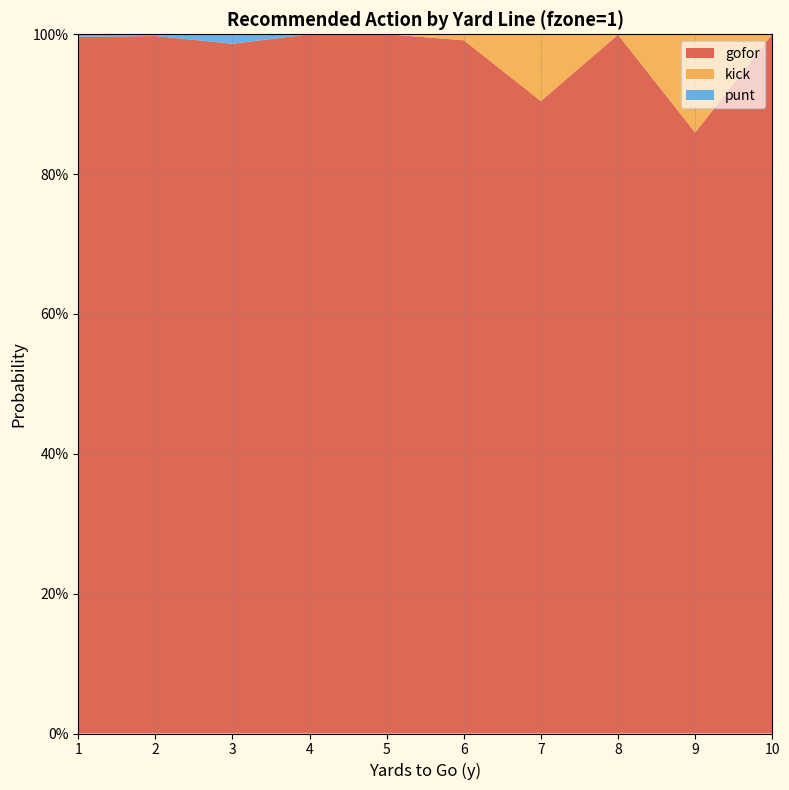

Reading left to right, what are all the values shown in this chart?

gofor: 1.0	1.0	1.0	1.0	1.0	1.0	0.9	1.0	0.9	1.0
kick: 0.0	0.0	0.0	0.0	0.0	0.0	0.1	0.0	0.1	0.0
punt: 0.0	0.0	0.0	0.0	0.0	0.0	0.0	0.0	0.0	0.0